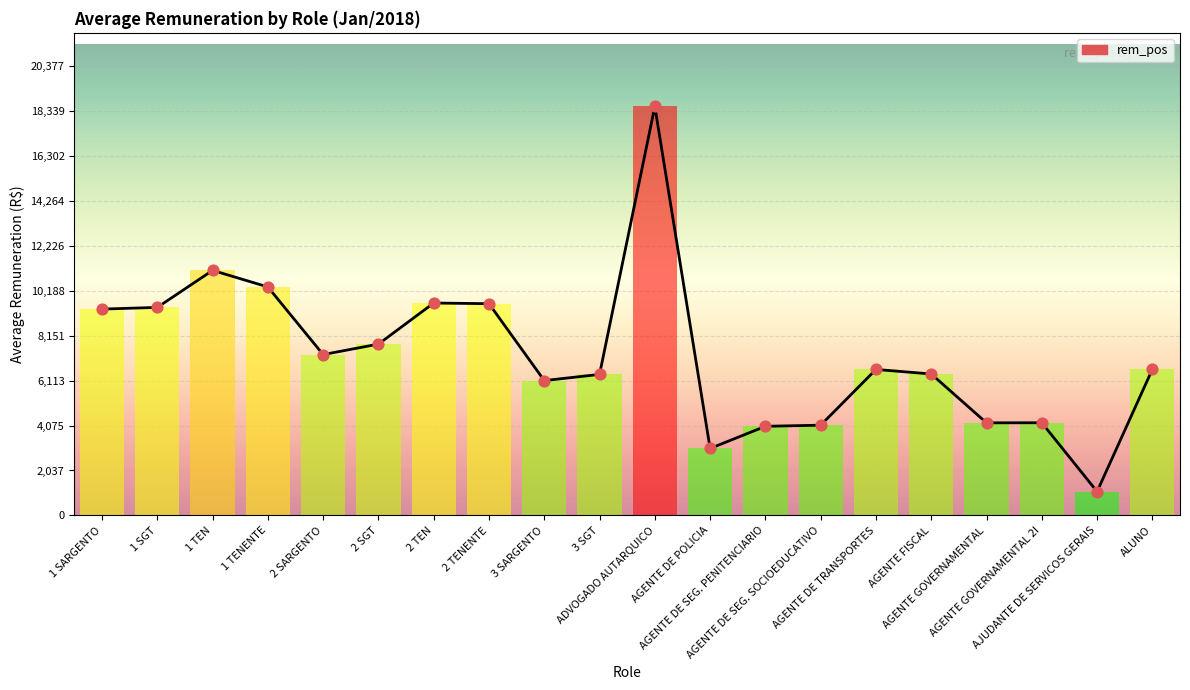

Between 2 SGT and 3 SARGENTO, which is larger?

2 SGT